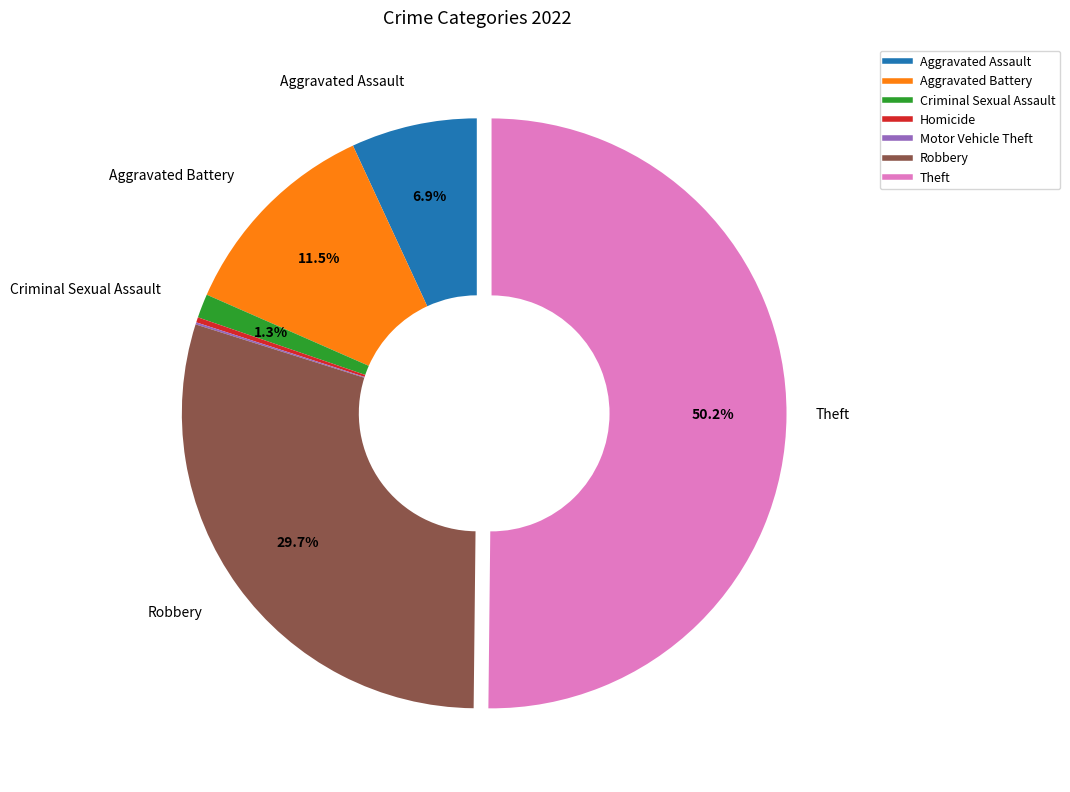

The Theft slice represents 50% of the pie. True or false?

True